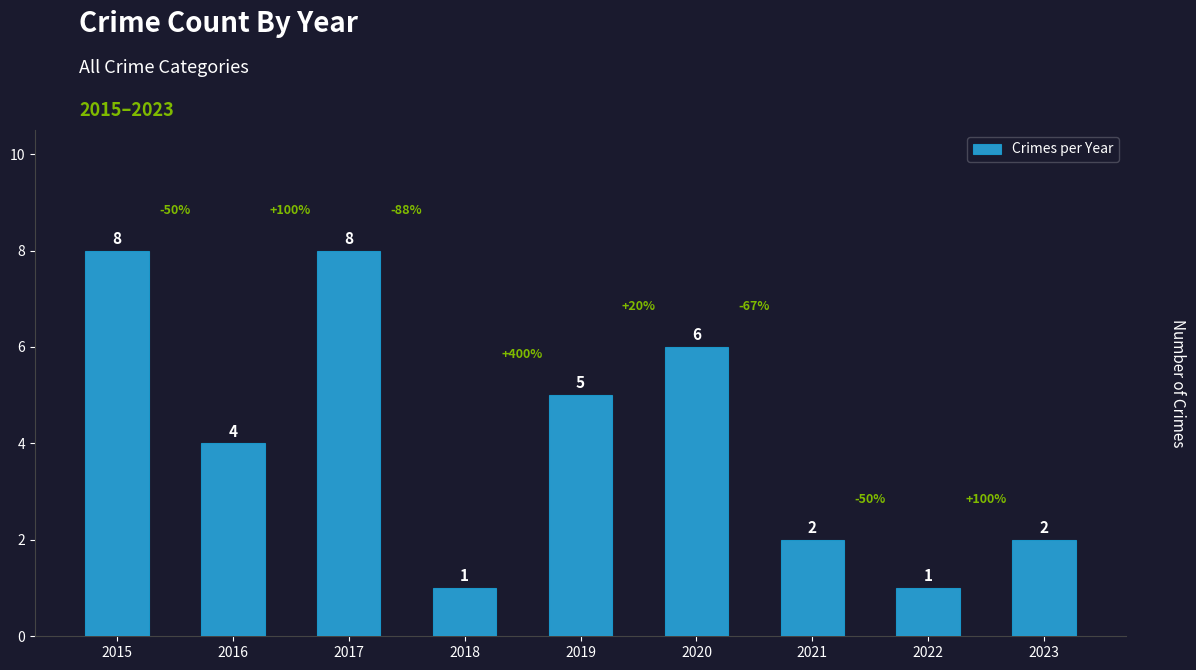

Between 2016 and 2022, which is larger?

2016